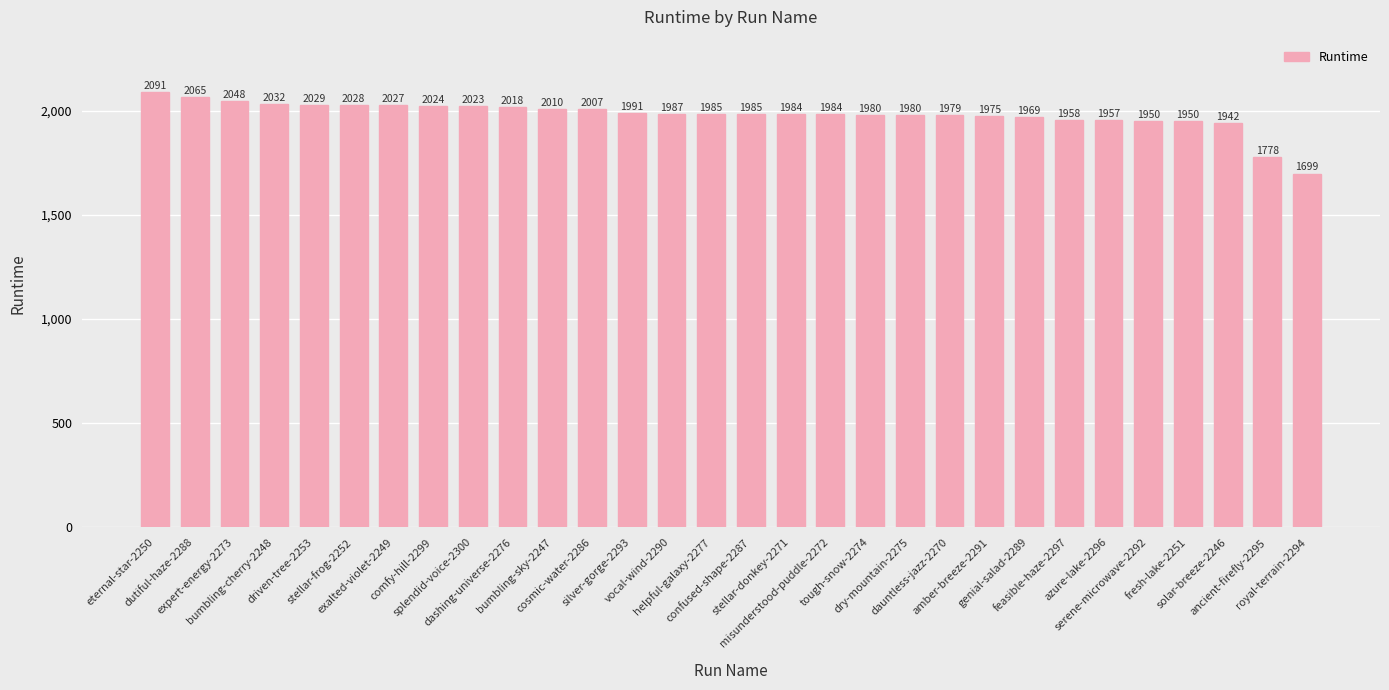

Reading left to right, what are all the values shown in this chart?

eternal-star-2250=2091	dutiful-haze-2288=2065	expert-energy-2273=2048	bumbling-cherry-2248=2032	driven-tree-2253=2029	stellar-frog-2252=2028	exalted-violet-2249=2027	comfy-hill-2299=2024	splendid-voice-2300=2023	dashing-universe-2276=2018	bumbling-sky-2247=2010	cosmic-water-2286=2007	silver-gorge-2293=1991	vocal-wind-2290=1987	helpful-galaxy-2277=1985	confused-shape-2287=1985	stellar-donkey-2271=1984	misunderstood-puddle-2272=1984	tough-snow-2274=1980	dry-mountain-2275=1980	dauntless-jazz-2270=1979	amber-breeze-2291=1975	genial-salad-2289=1969	feasible-haze-2297=1958	azure-lake-2296=1957	serene-microwave-2292=1950	fresh-lake-2251=1950	solar-breeze-2246=1942	ancient-firefly-2295=1778	royal-terrain-2294=1699